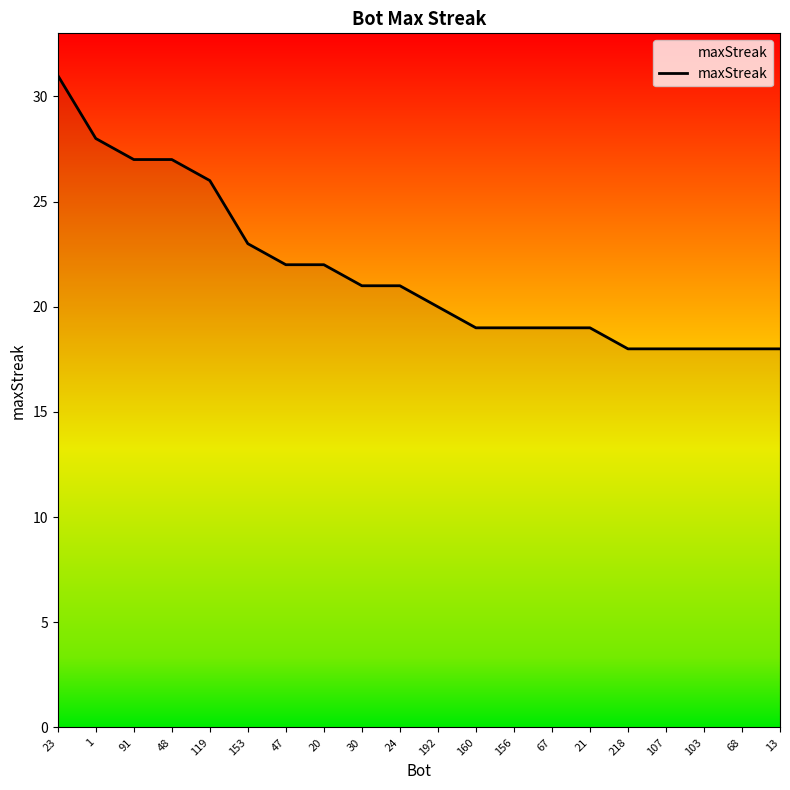

What is the sum of the values at 23 and 103?

49